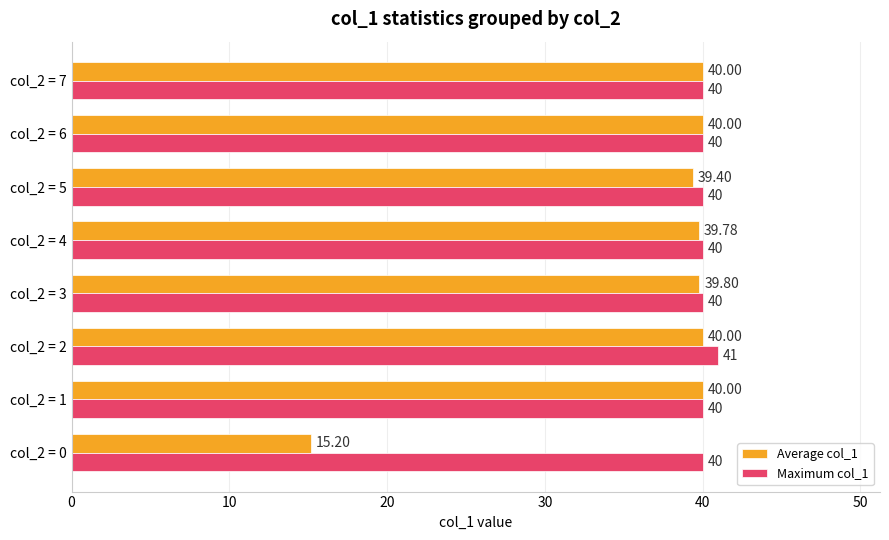

Rank the series by their average value, from highest to lowest.

Maximum col_1, Average col_1